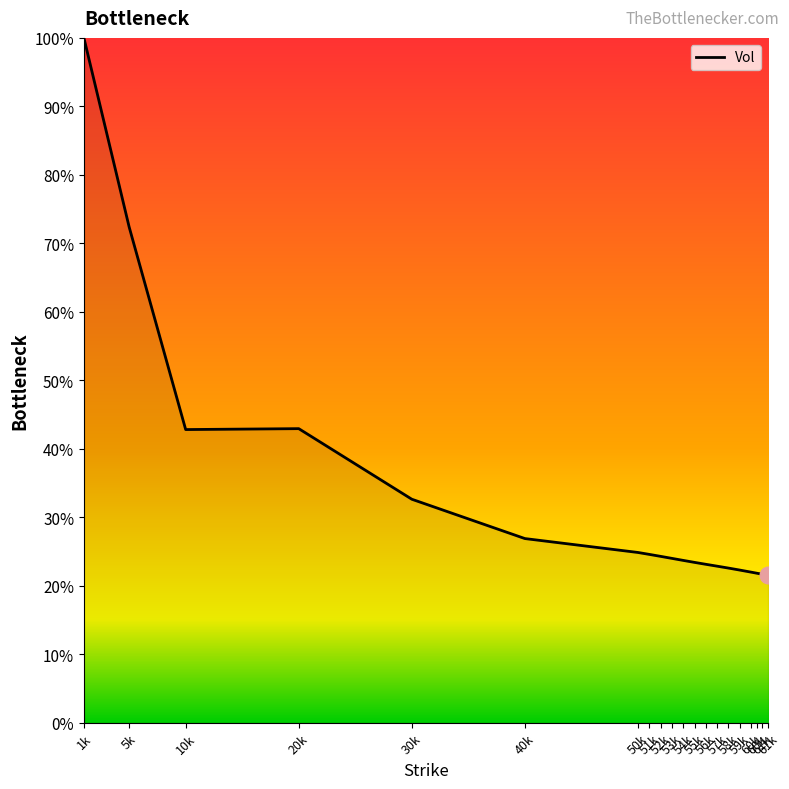

List the labels in order of value, largest first.

1k, 5k, 20k, 10k, 30k, 40k, 50k, 51k, 52k, 53k, 54k, 55k, 56k, 57k, 58k, 59k, 60k, 60k, 61k, 61k